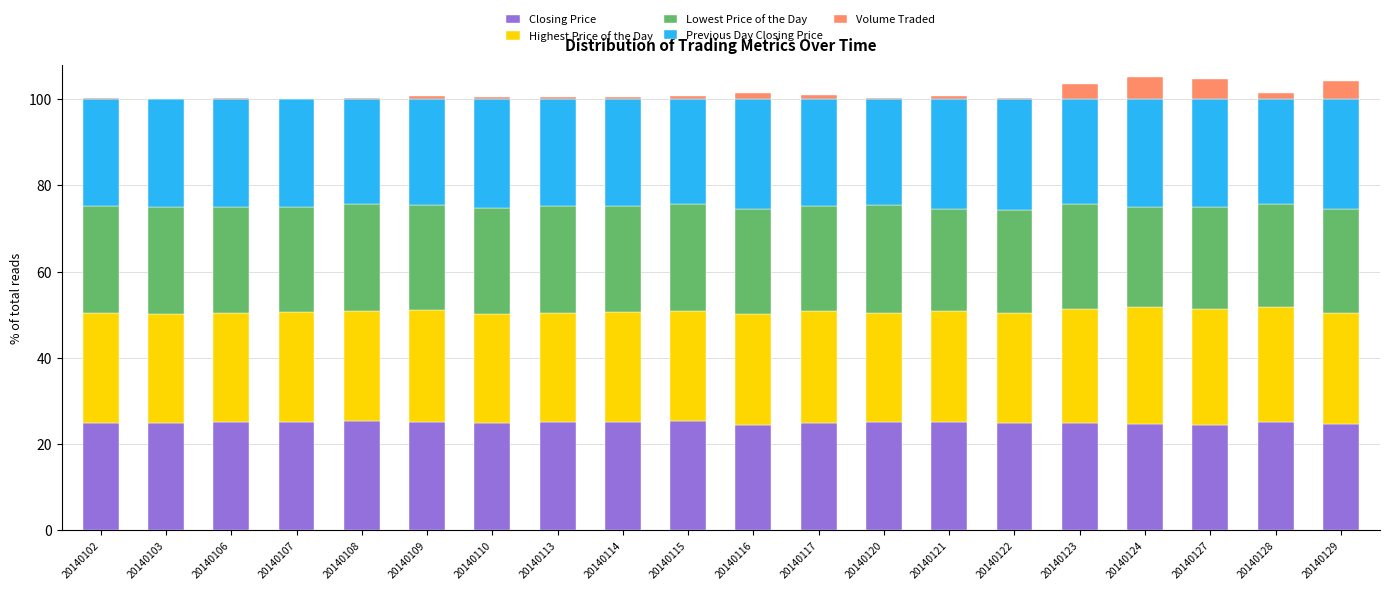

Is it true that Closing Price equals 8.1 at 20140114?

False